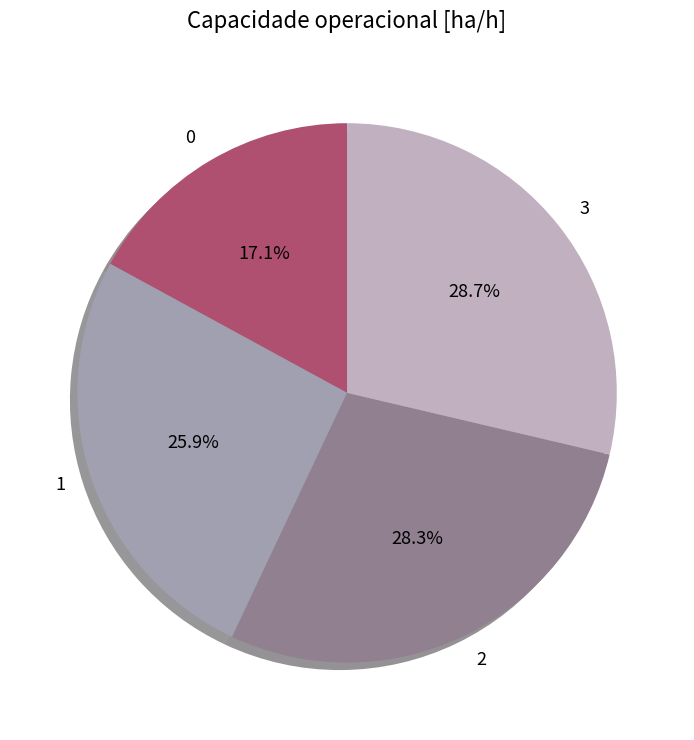

Does 3 represent more than half of the total?

No